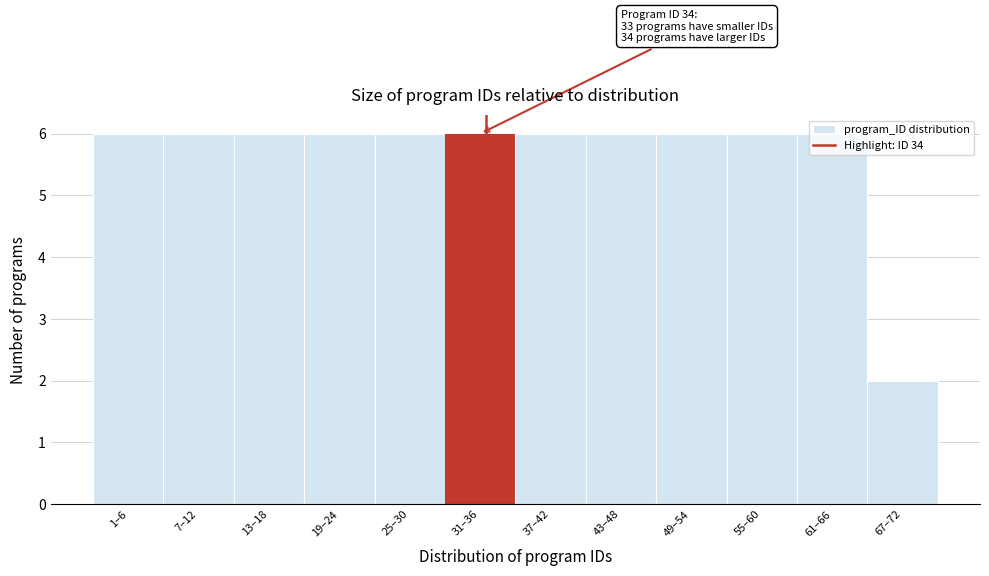

The value at 61–66 is 8. True or false?

False